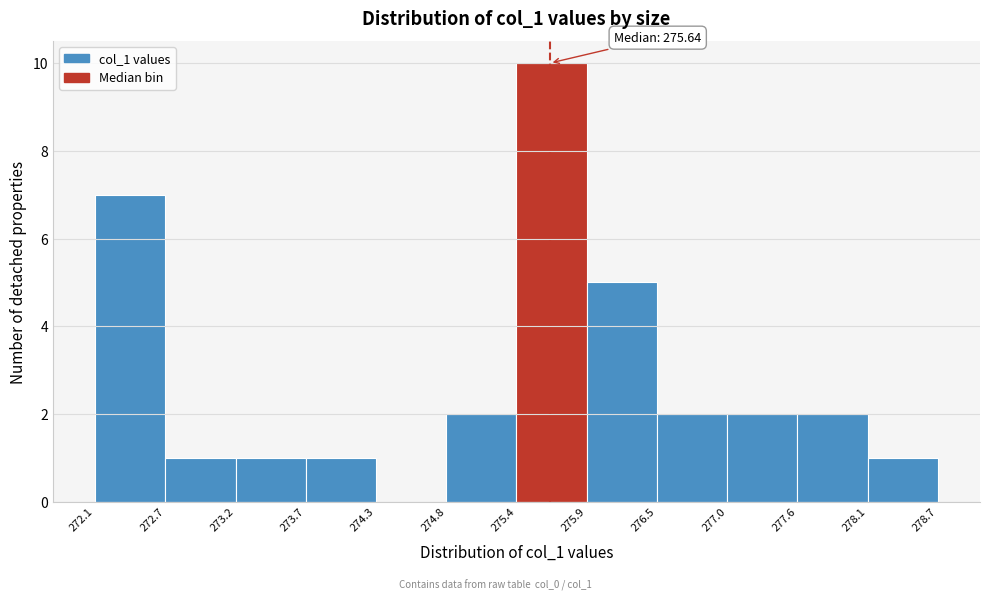

Which range on the x-axis has the tallest bar?

275.4 to 275.9